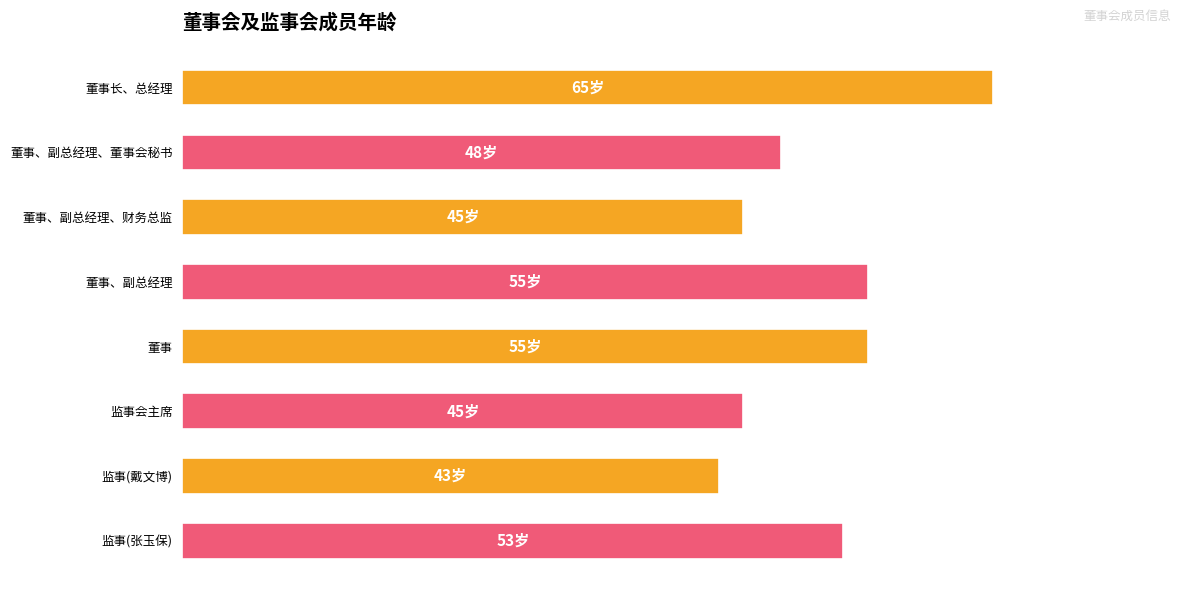

Are the bars grouped side by side (vs. stacked)?

No